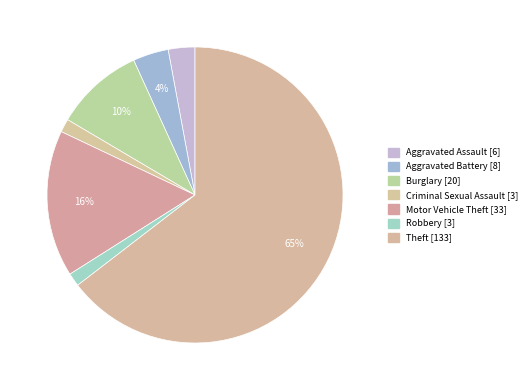

How many segments does this pie chart have?

7